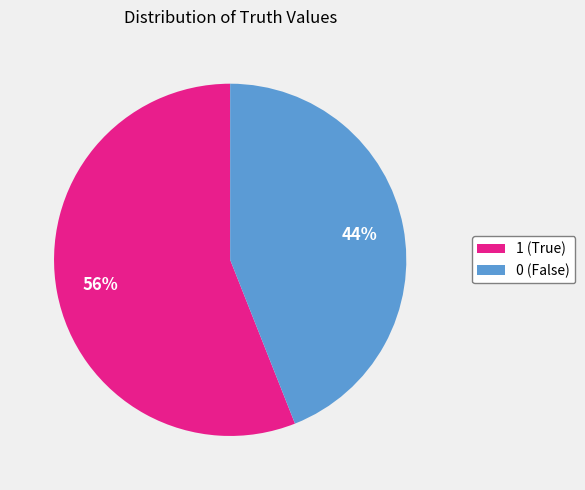

Which category has the biggest portion of the pie?

1